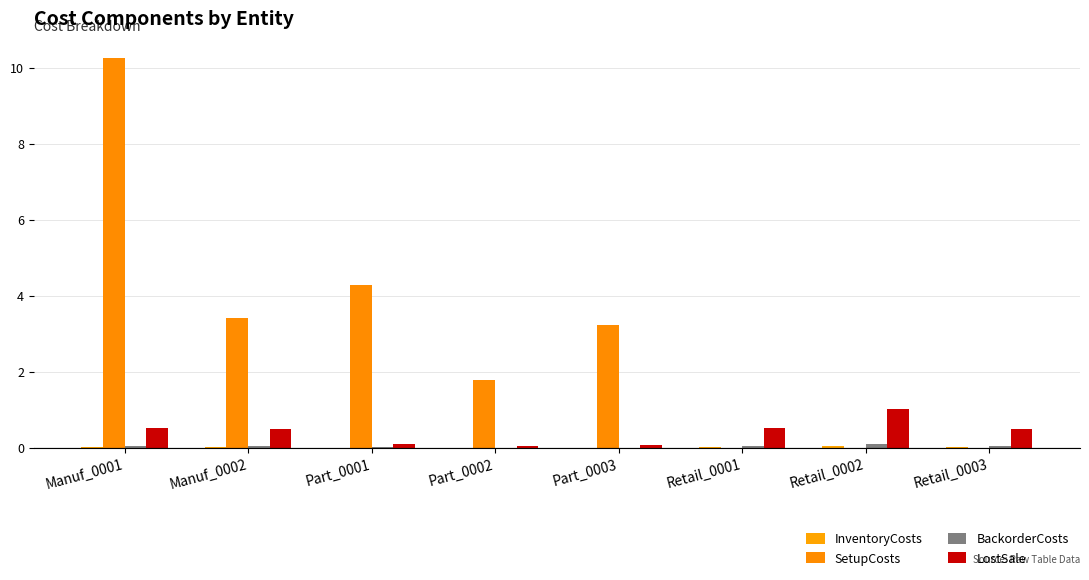

At which category does the chart reach its minimum across all series?

Retail_0001